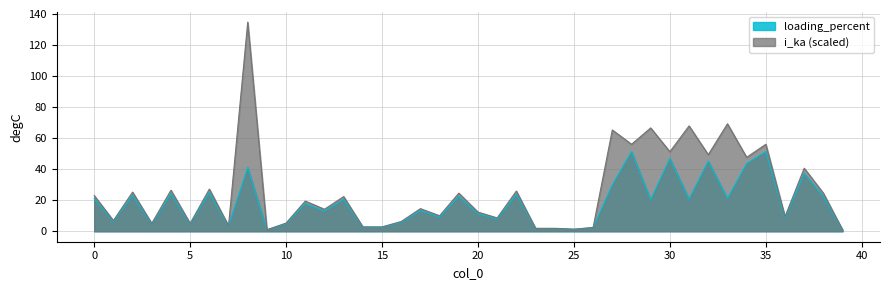

Reading right to left, extract all data points from this chart.

loading_percent: 0.8	22.5	37.2	8.6	51.3	43.6	21.1	45.2	20.7	46.9	20.3	51.3	29.9	2.3	1.2	1.7	1.7	23.7	7.9	11.3	22.5	9.1	13.4	5.8	2.6	2.6	20.5	13.0	17.8	4.9	0.9	41.1	3.2	24.9	4.6	24.2	4.6	23.1	6.3	21.1
i_ka: 0.9	24.5	40.6	9.4	56.0	47.7	69.2	49.4	67.9	51.3	66.6	56.0	65.3	2.5	1.4	1.9	1.9	25.9	8.6	12.3	24.6	10.0	14.6	6.3	2.8	2.8	22.4	14.2	19.5	5.3	1.0	134.7	3.5	27.2	5.0	26.5	5.0	25.2	6.9	23.0